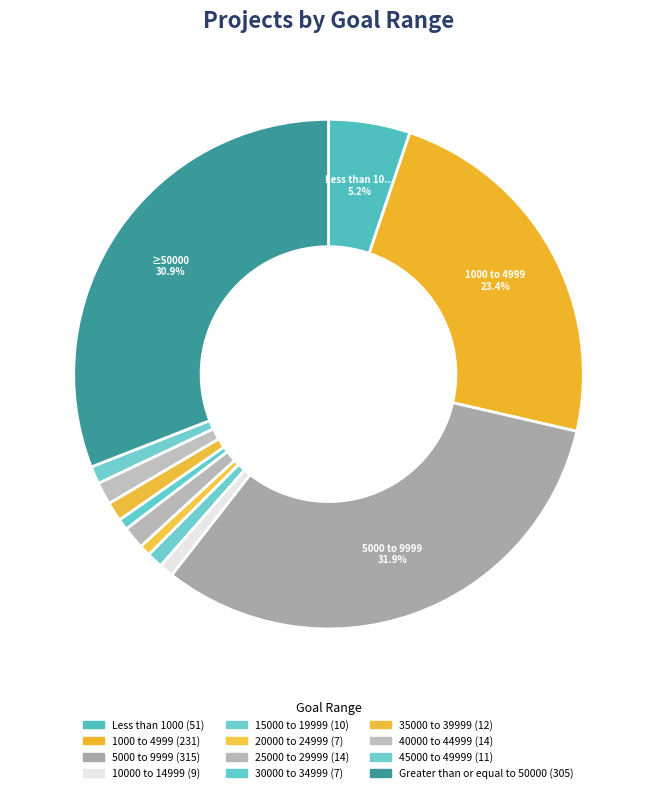

Count the number of slices in the pie.

12